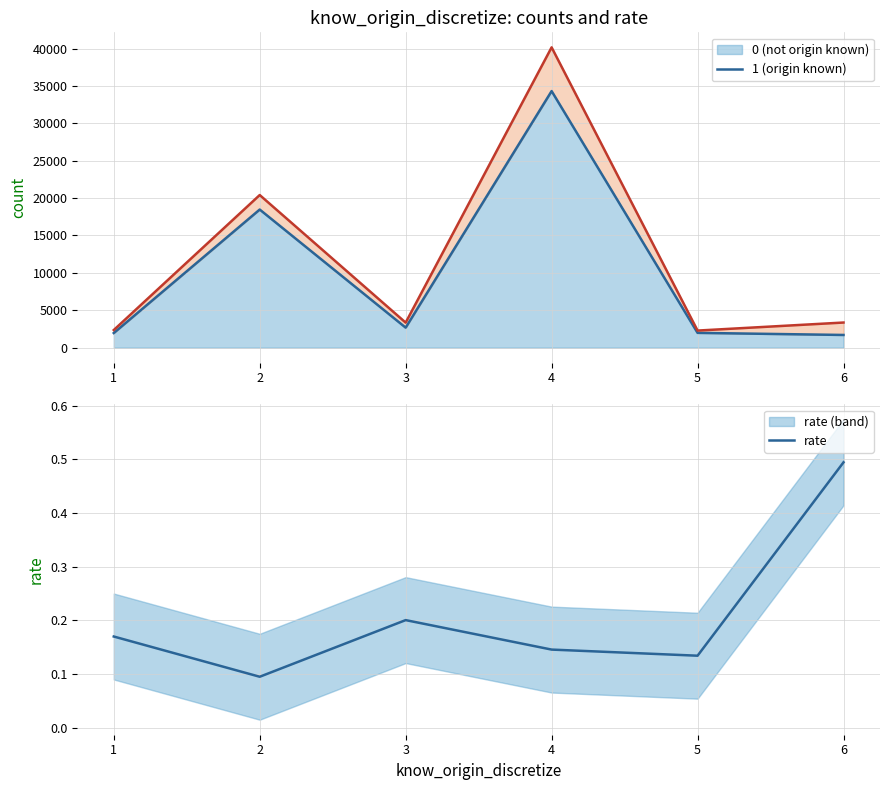

What is the change in value from 1 to 2?

-0.1